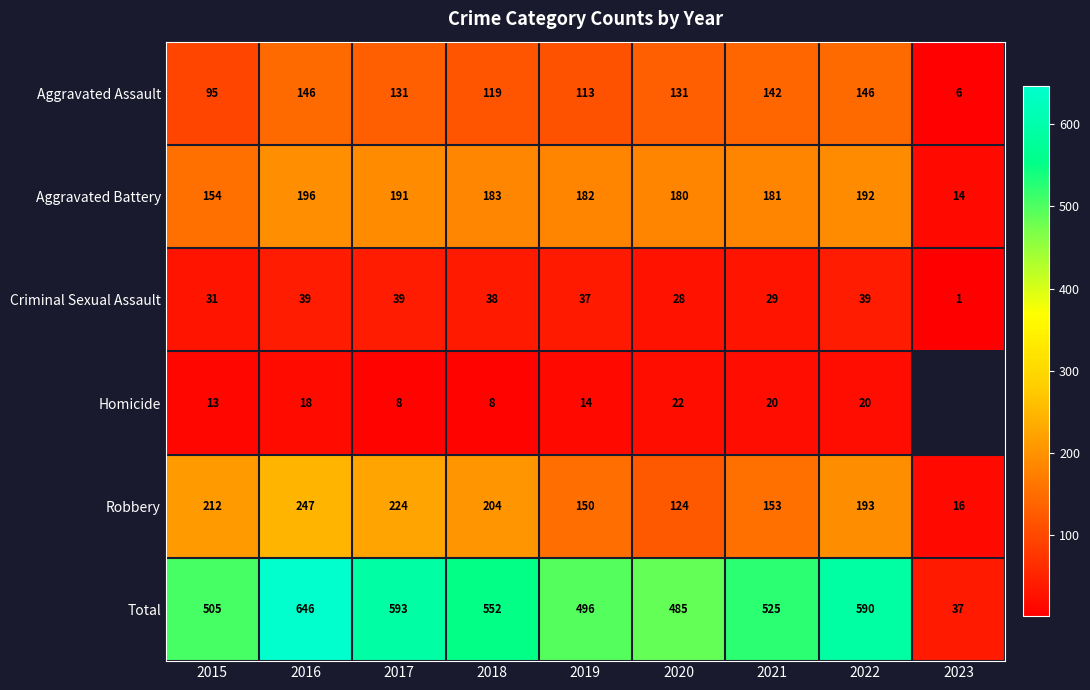

What is the difference between the highest and lowest values at 2023?

36.0